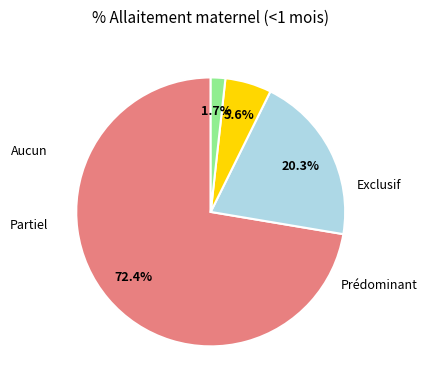

Which slice is the largest?

Exclusif